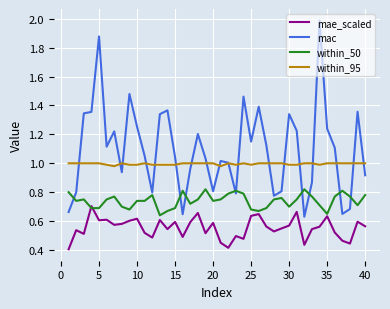

True or false: mae_scaled and within_95 cross at least once.

False